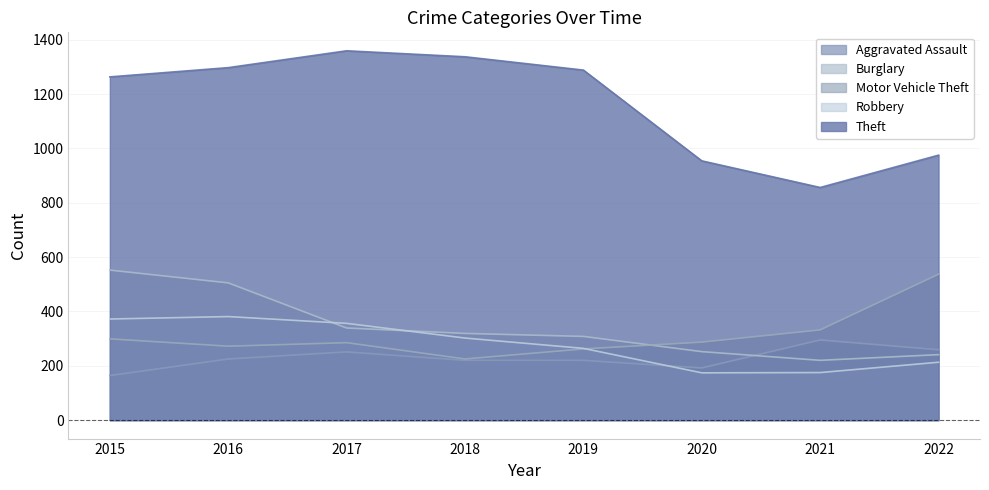

List the labels in order of Motor Vehicle Theft value, largest first.

2022, 2021, 2015, 2020, 2017, 2016, 2019, 2018